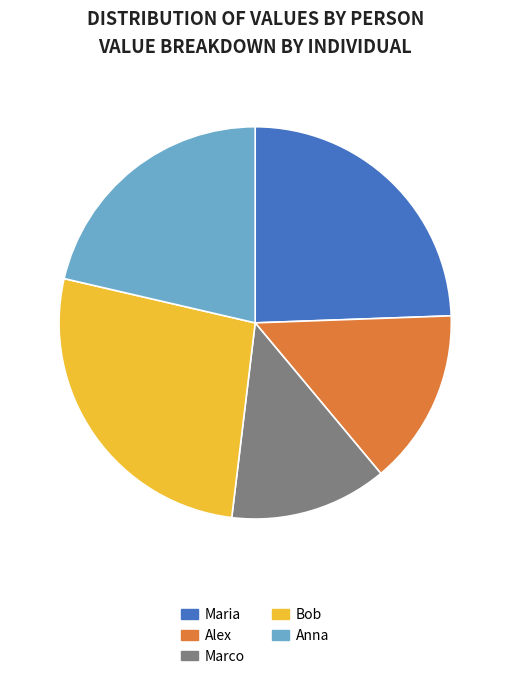

The Bob slice represents 27% of the pie. True or false?

True